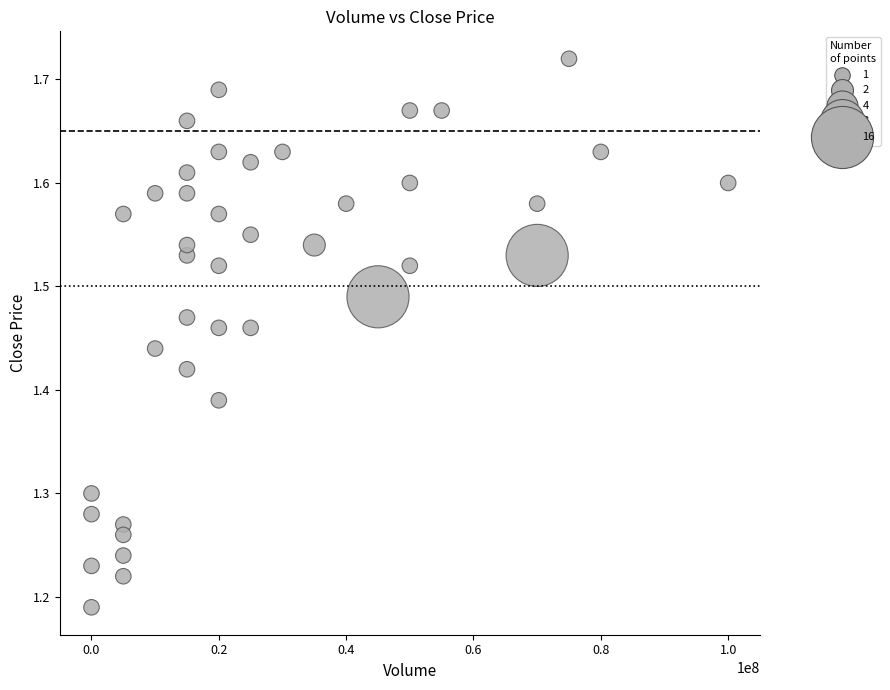

What is the range of Y values (max minus min)?

0.5